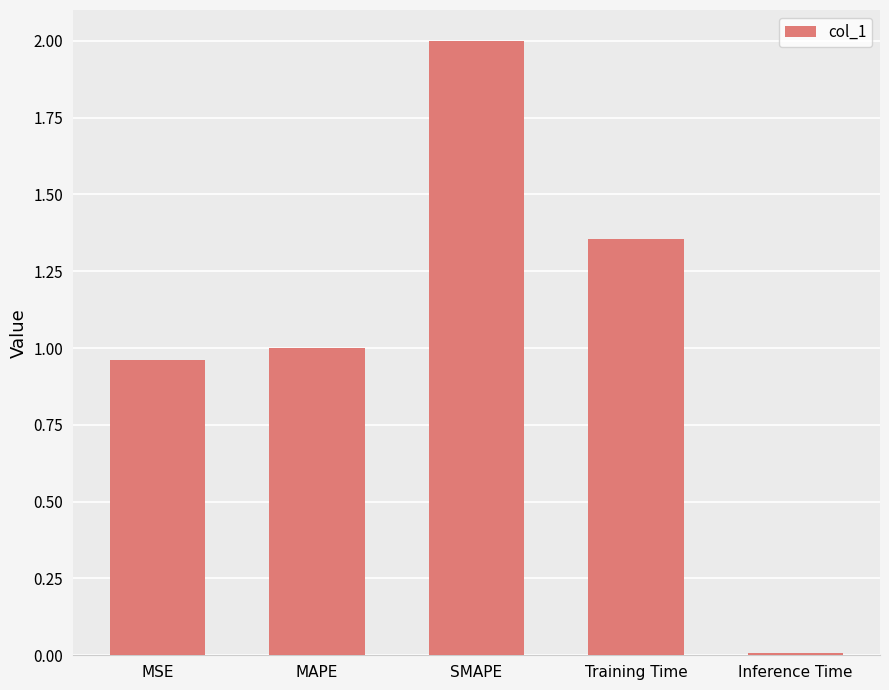

What is the sum of all values?

5.3